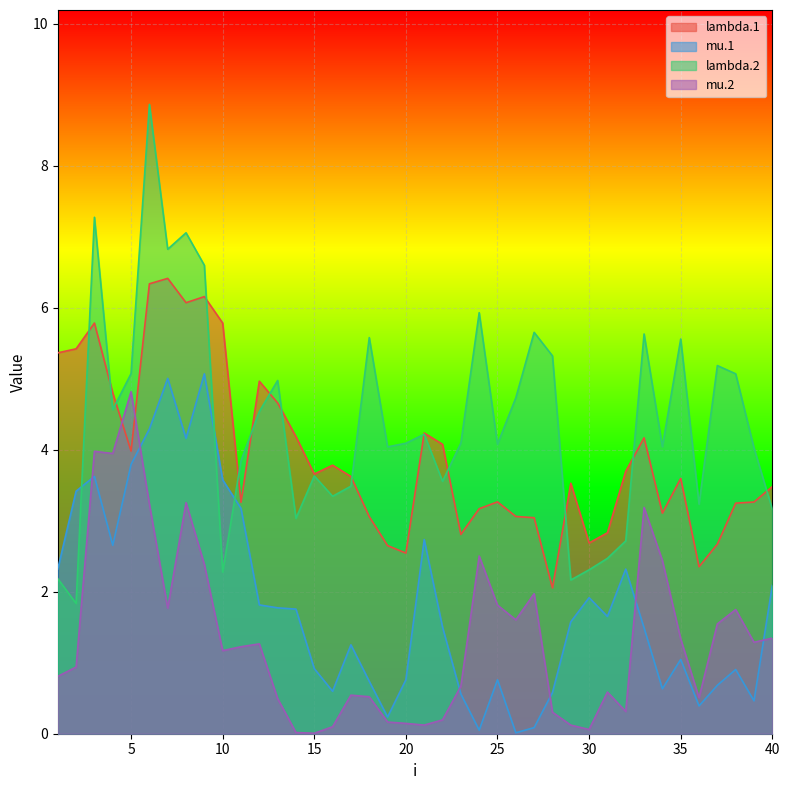

What is the value of the lambda.1 point at the 5th from the left?

4.0